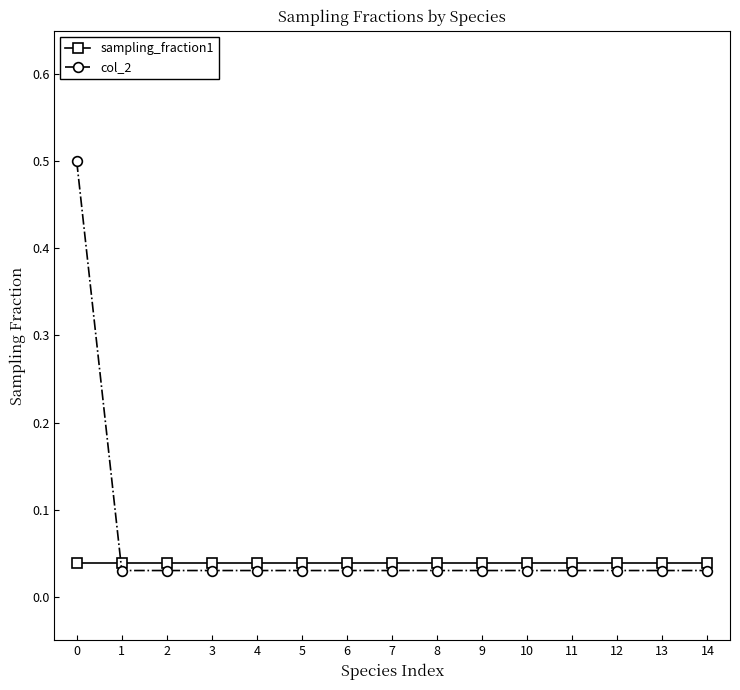

Does the chart display data point markers on the line(s)?

Yes